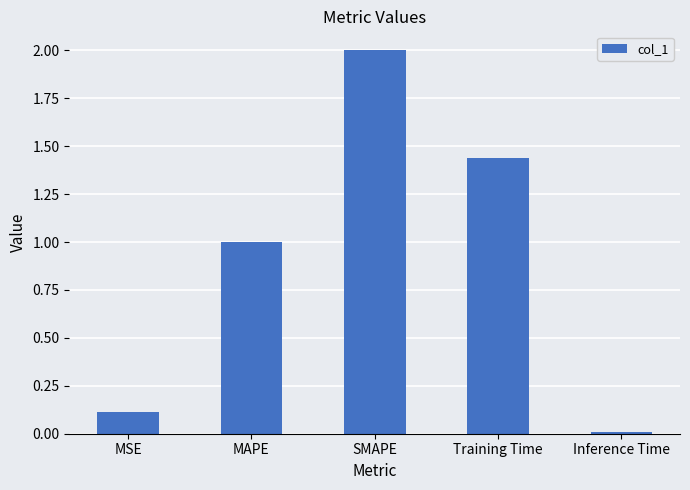

What is the label of the 3rd bar from the left?

SMAPE